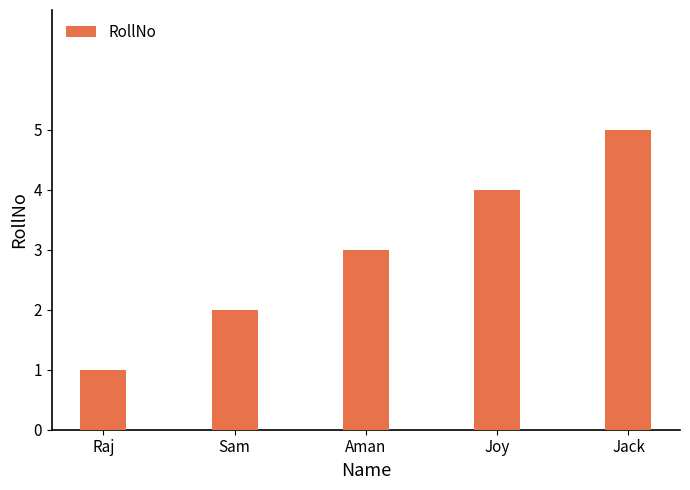

What position from the right is Jack?

1